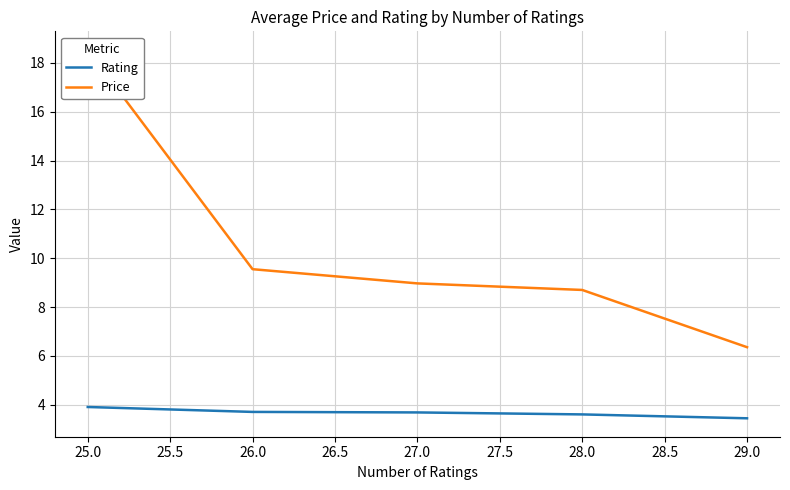

Rank the series by their maximum value, from highest to lowest.

Price, Rating